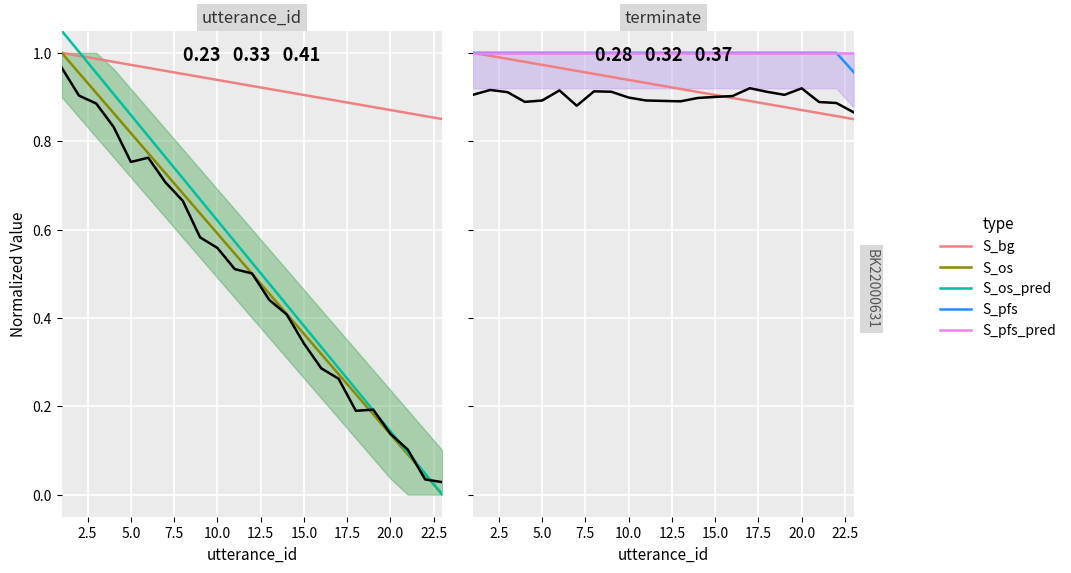

What are all the series names shown in the legend?

S_bg, S_os, S_os_pred, S_pfs, S_pfs_pred